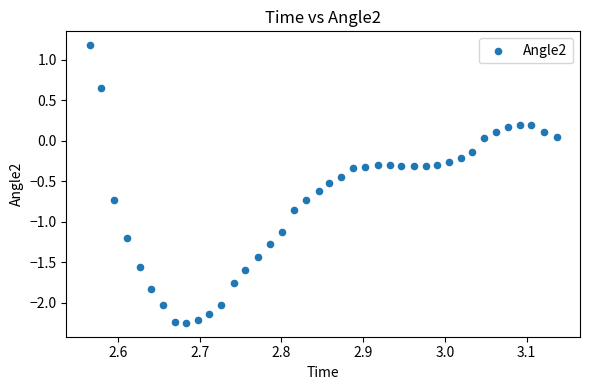

What is the range of Y values (max minus min)?

3.4